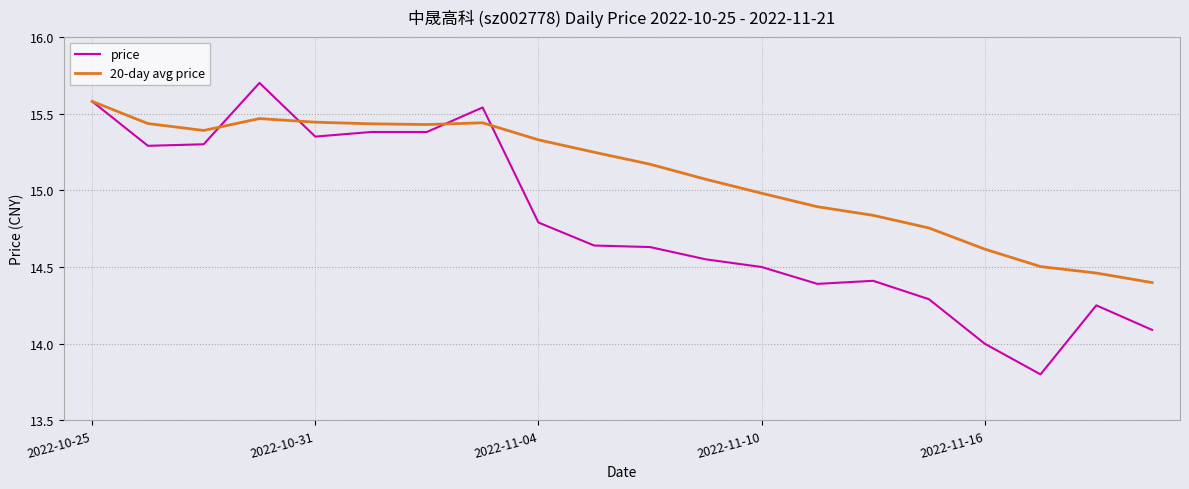

List the series in order of their overall mean, lowest first.

price, 20-day avg price